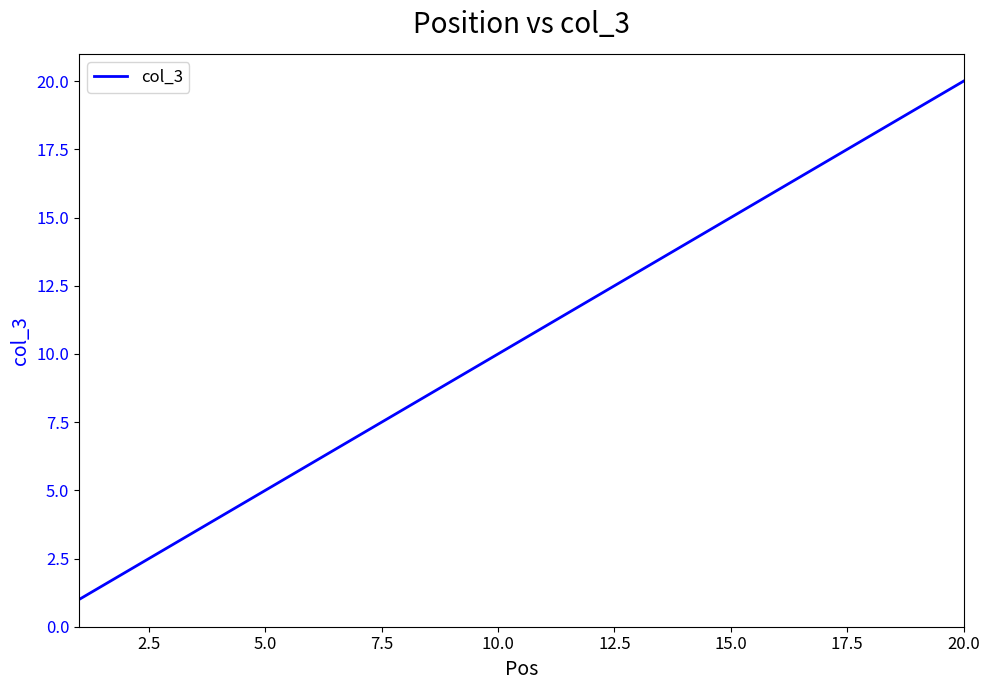

What is the difference between the maximum and minimum values?

19